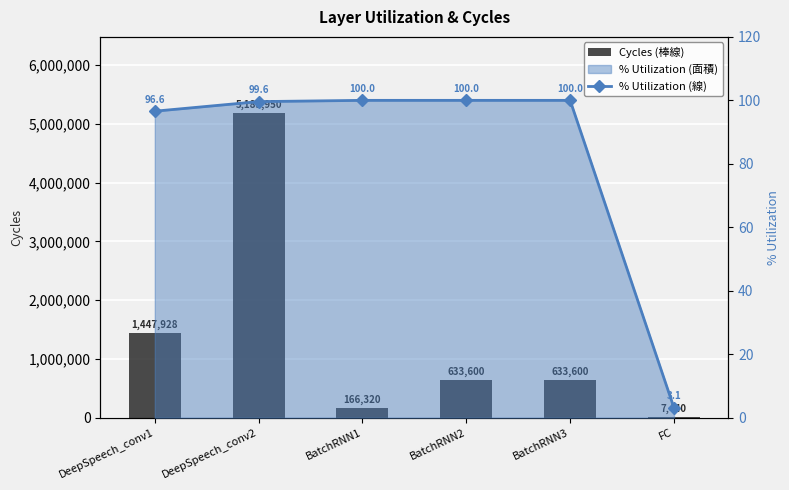

Reading right to left, what are all the values shown in this chart?

Cycles (棒線): FC=7440.0	BatchRNN3=633600.0	BatchRNN2=633600.0	BatchRNN1=166320.0	DeepSpeech_conv2=5185950.0	DeepSpeech_conv1=1447928.0
% Utilization (線): FC=3.1	BatchRNN3=100.0	BatchRNN2=100.0	BatchRNN1=100.0	DeepSpeech_conv2=99.6	DeepSpeech_conv1=96.6